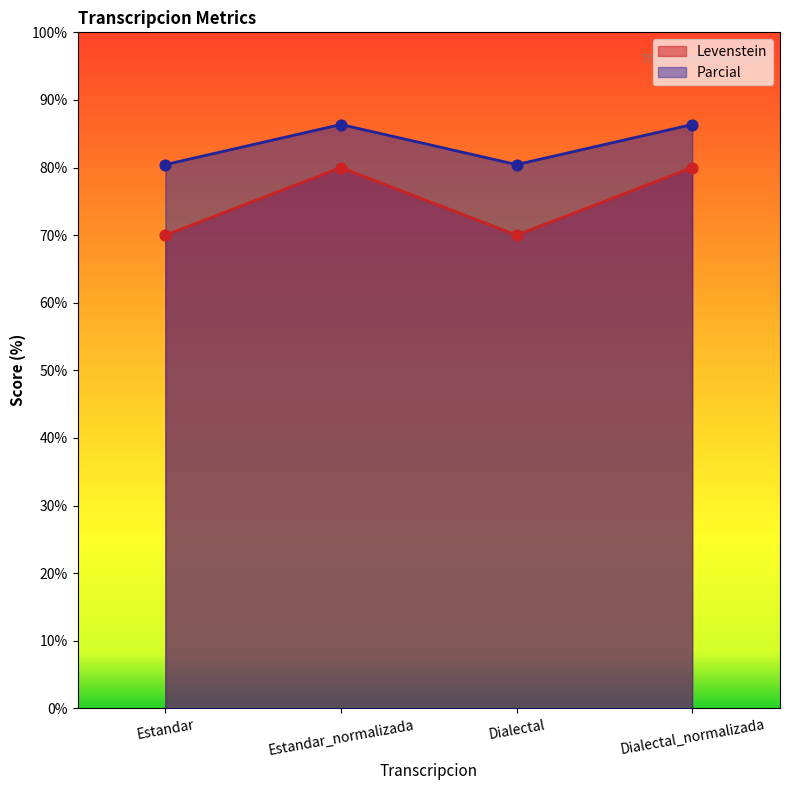

At how many categories does at least one series exceed 78?

4